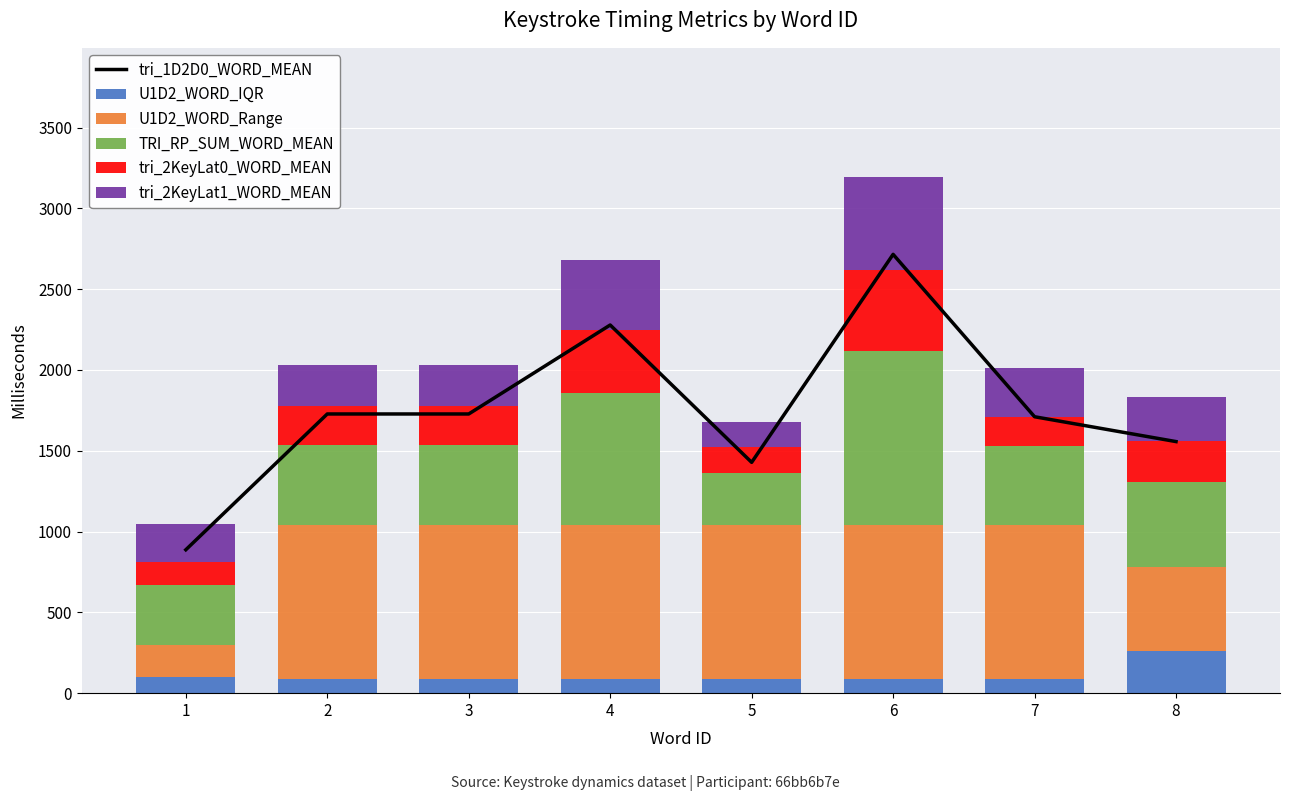

How many data points does each series have?

8